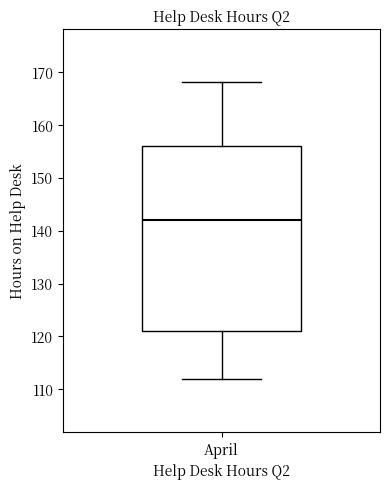

Where does the upper whisker of the box for April end on the y-axis? The values are not printed on the chart, so give them approximately, as read against the axis.

168